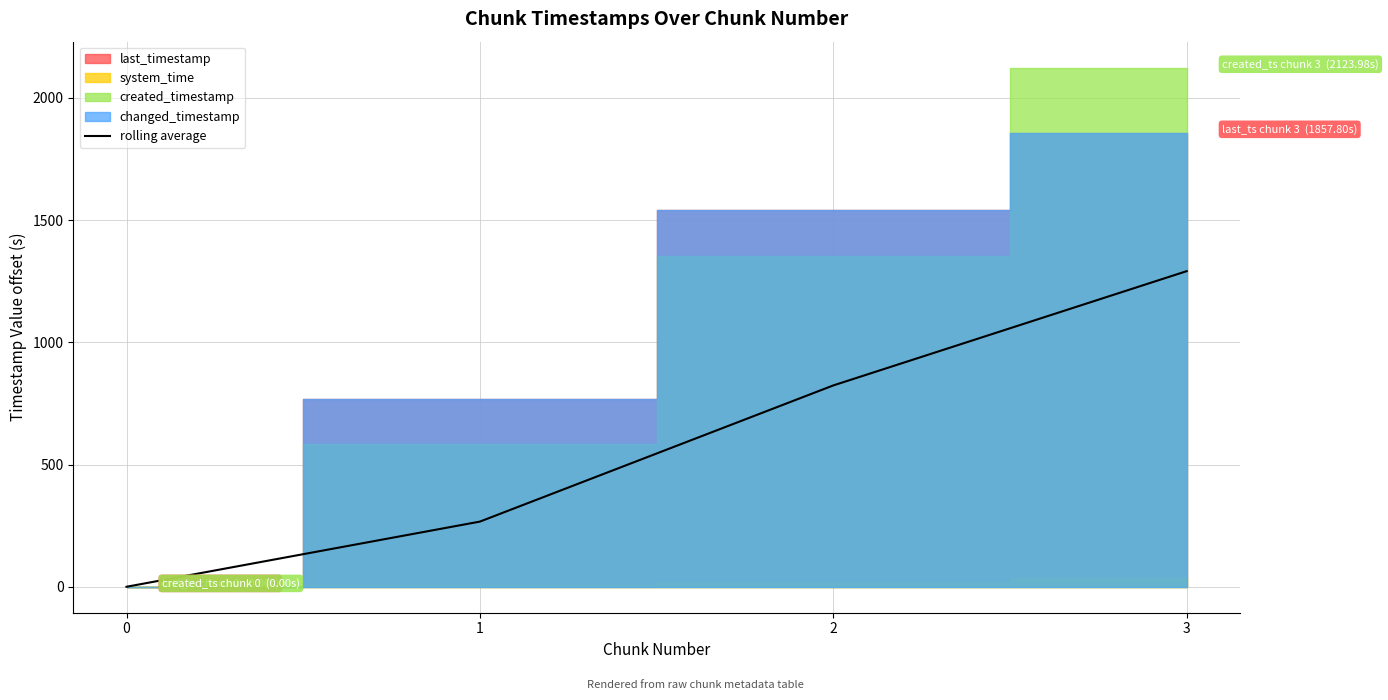

How many values in rolling average are above zero?

3